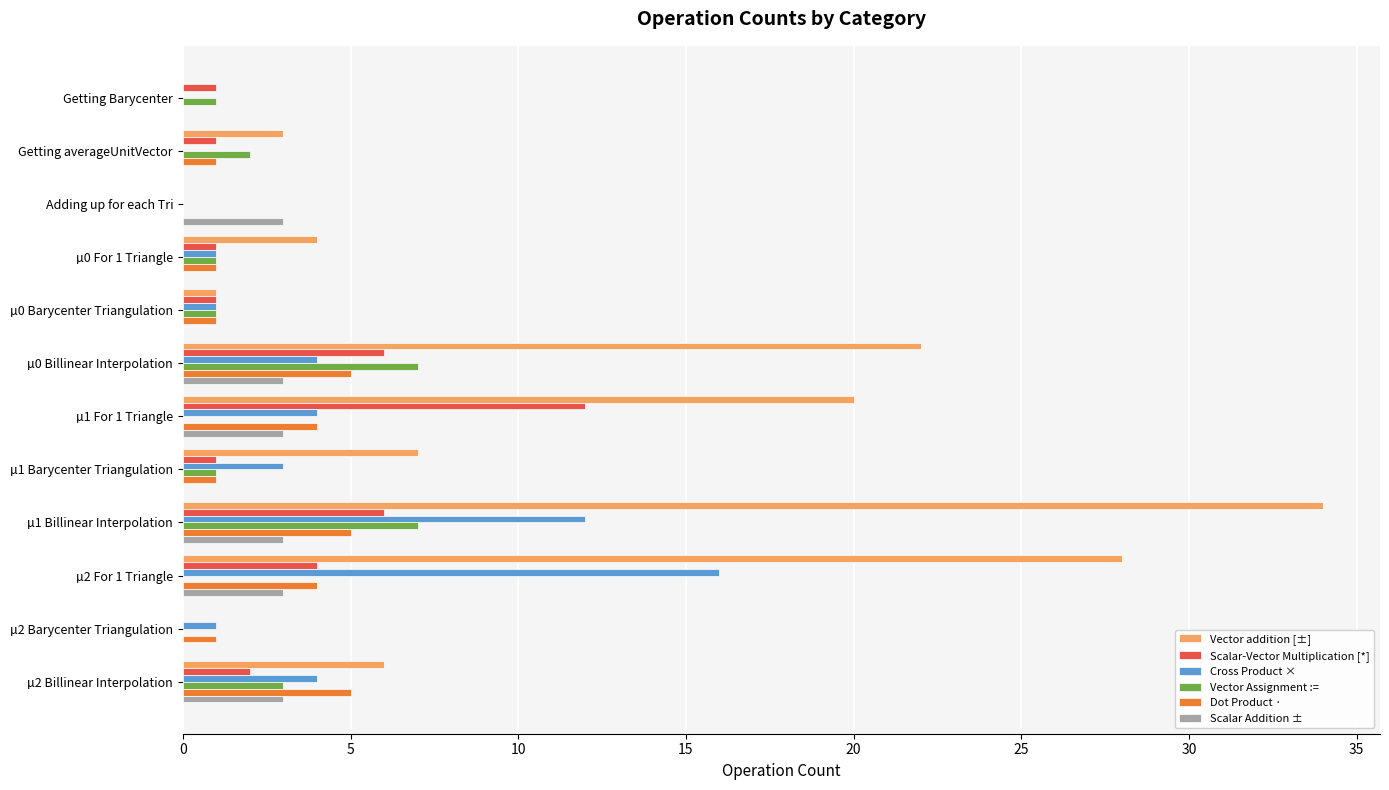

Which series changed the most between µ0 Barycenter Triangulation and µ1 Barycenter Triangulation?

Vector addition [±]